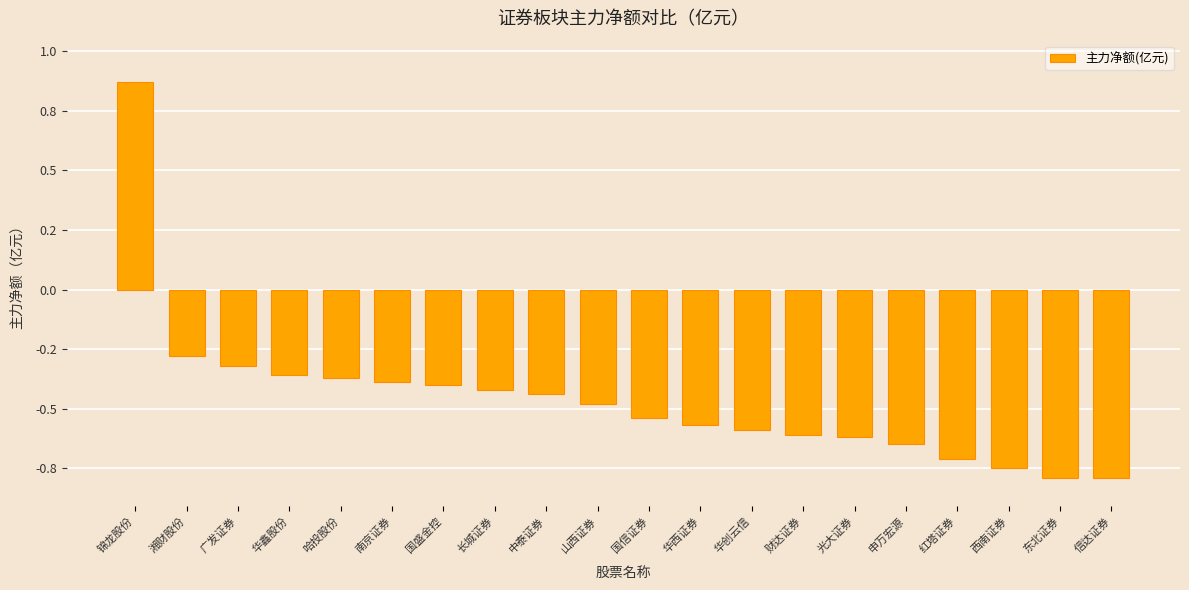

Are the bars horizontal?

No